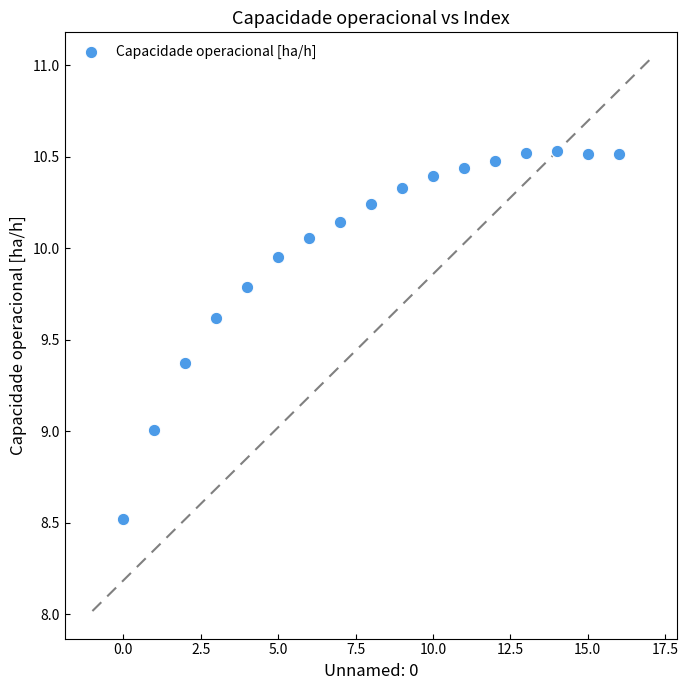

What is the range of Y values (max minus min)?

2.0